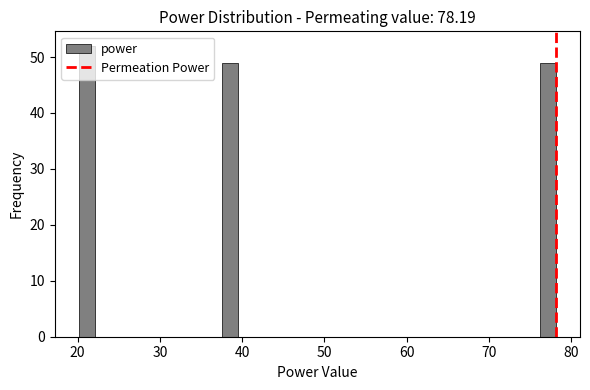

Read against the x-axis, roughly where is the centre of the tallest bar?

21